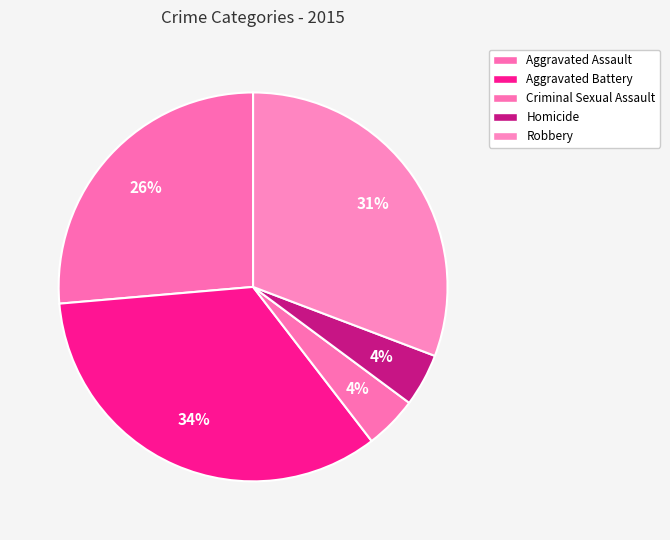

How many segments does this pie chart have?

5